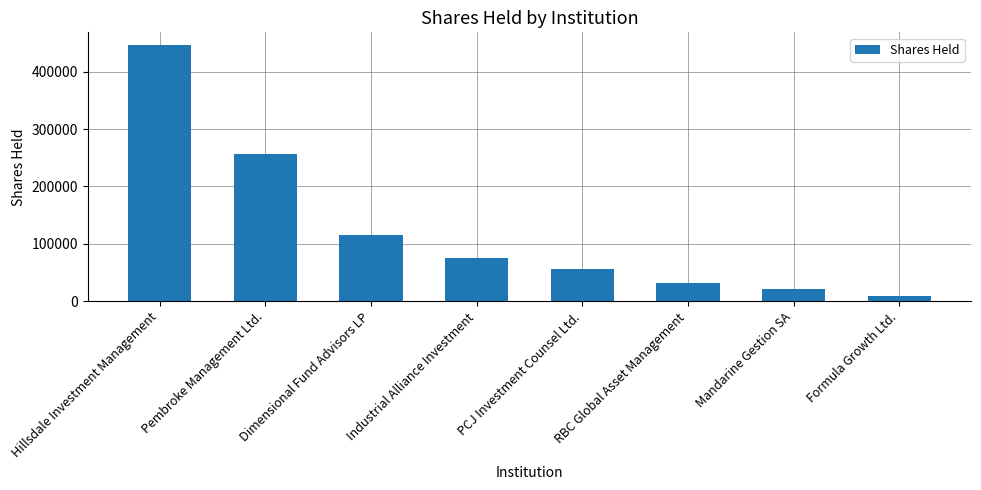

Does the chart contain stacked bars?

No